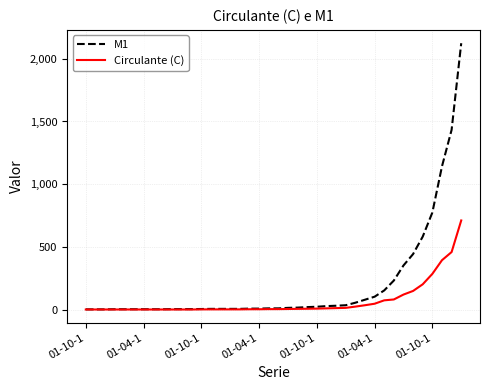

List the series in order of their overall mean, lowest first.

Circulante (C), M1